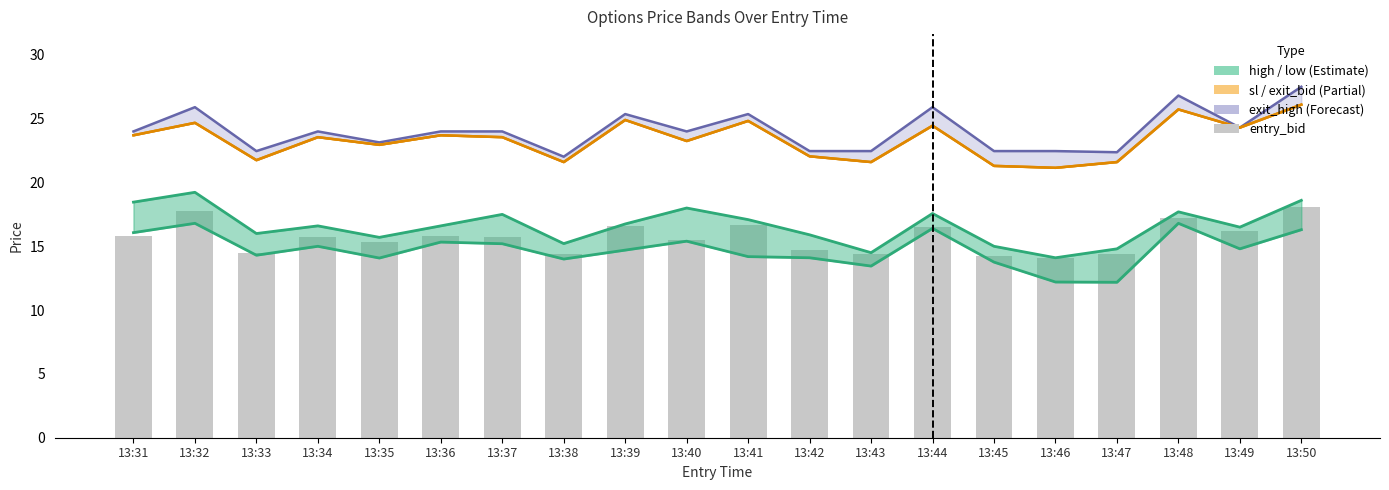

Reading right to left, what are all the values shown in this chart?

18.1	16.2	17.2	14.4	14.1	14.2	16.5	14.4	14.7	16.7	15.5	16.6	14.4	15.7	15.8	15.3	15.7	14.5	17.8	15.8